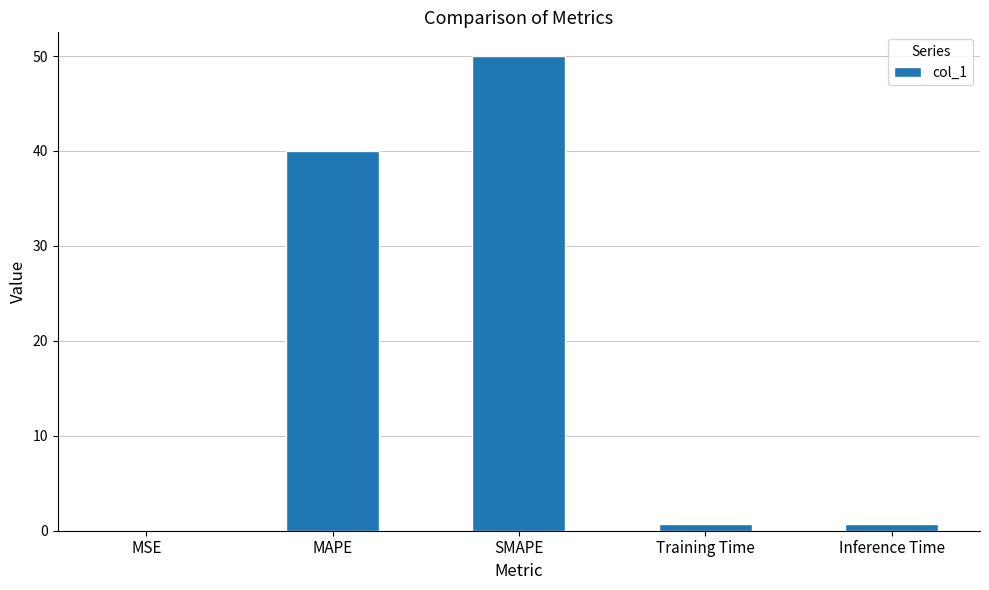

At which label is the value closest to 25?

MAPE